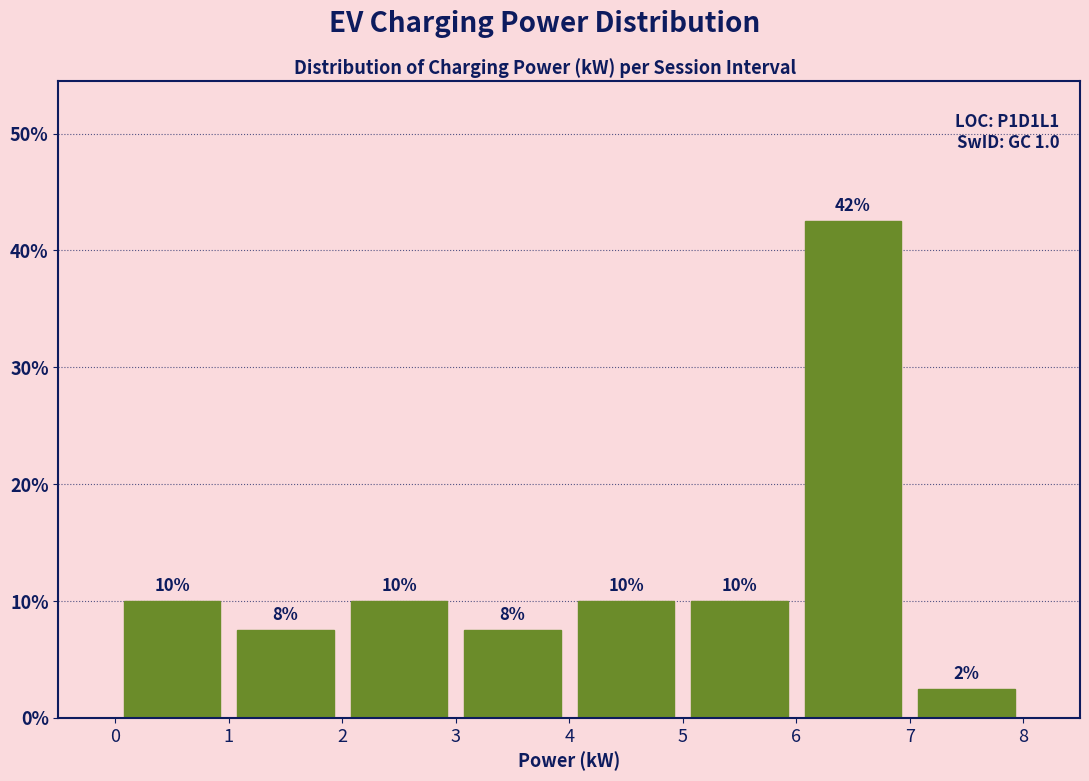

Which range on the x-axis has the tallest bar?

6 to 7